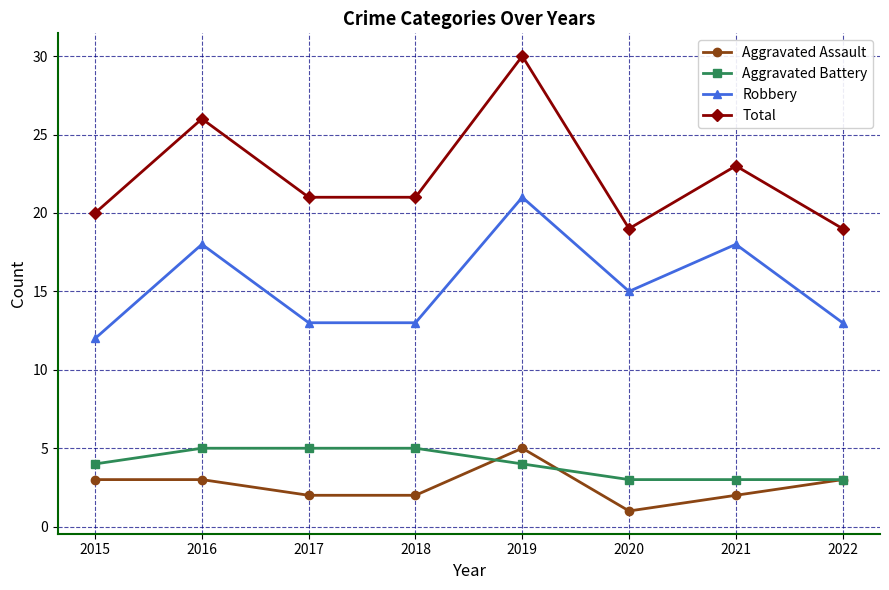

Which series has the largest range (max minus min)?

Total